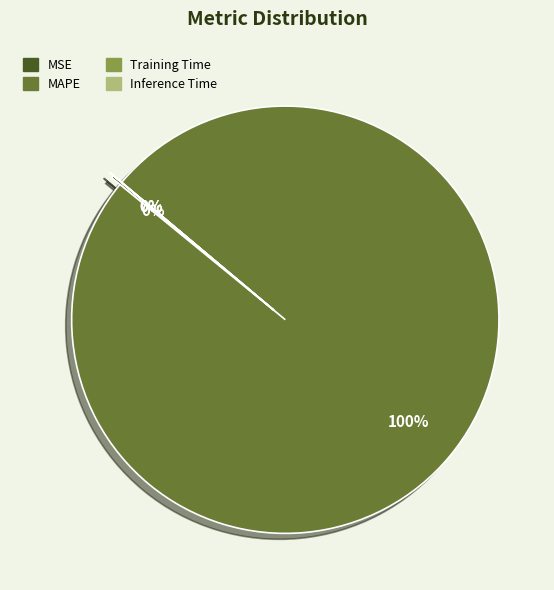

Which slice is the largest?

MAPE